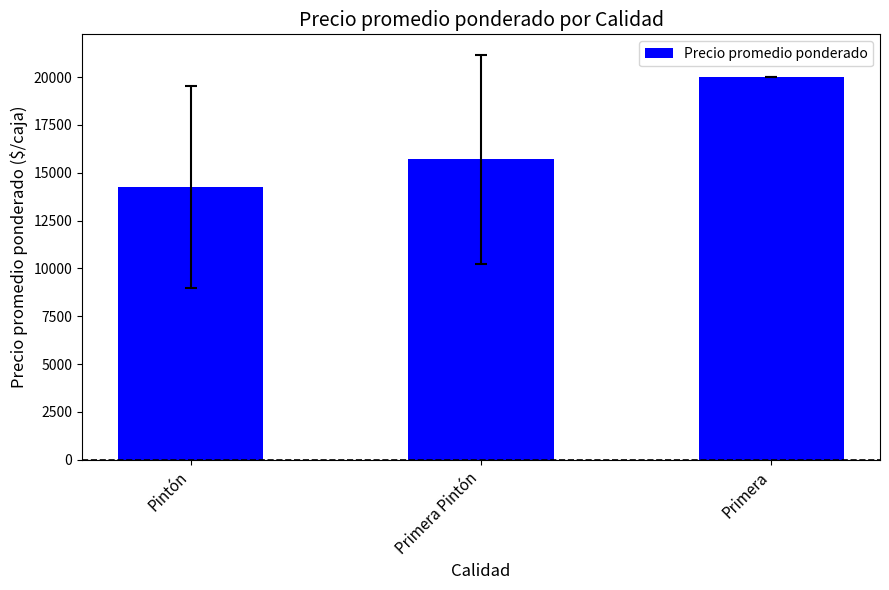

The chart shows a value of 15705.5 at Primera Pintón. True or false?

True